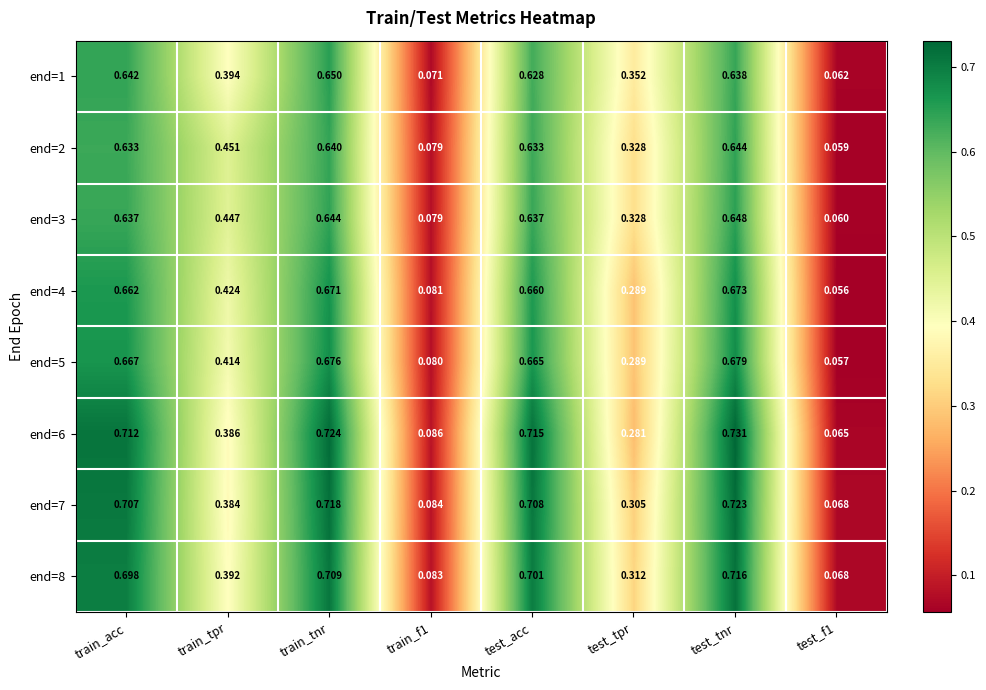

Which category has the highest value across all series?

test_tnr